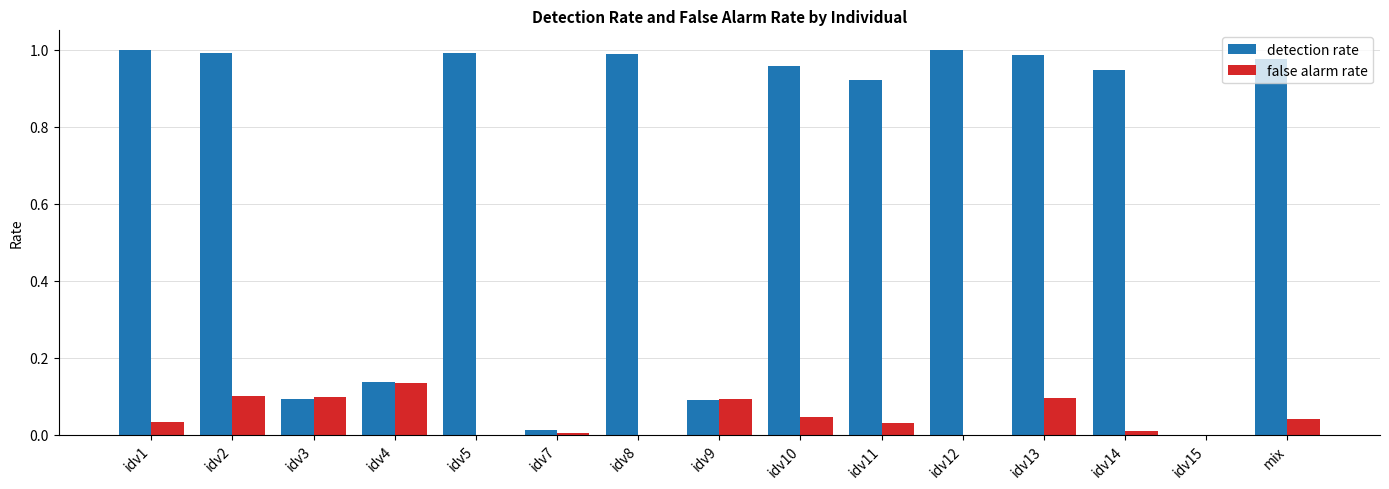

At which label does false alarm rate reach its peak?

idv4